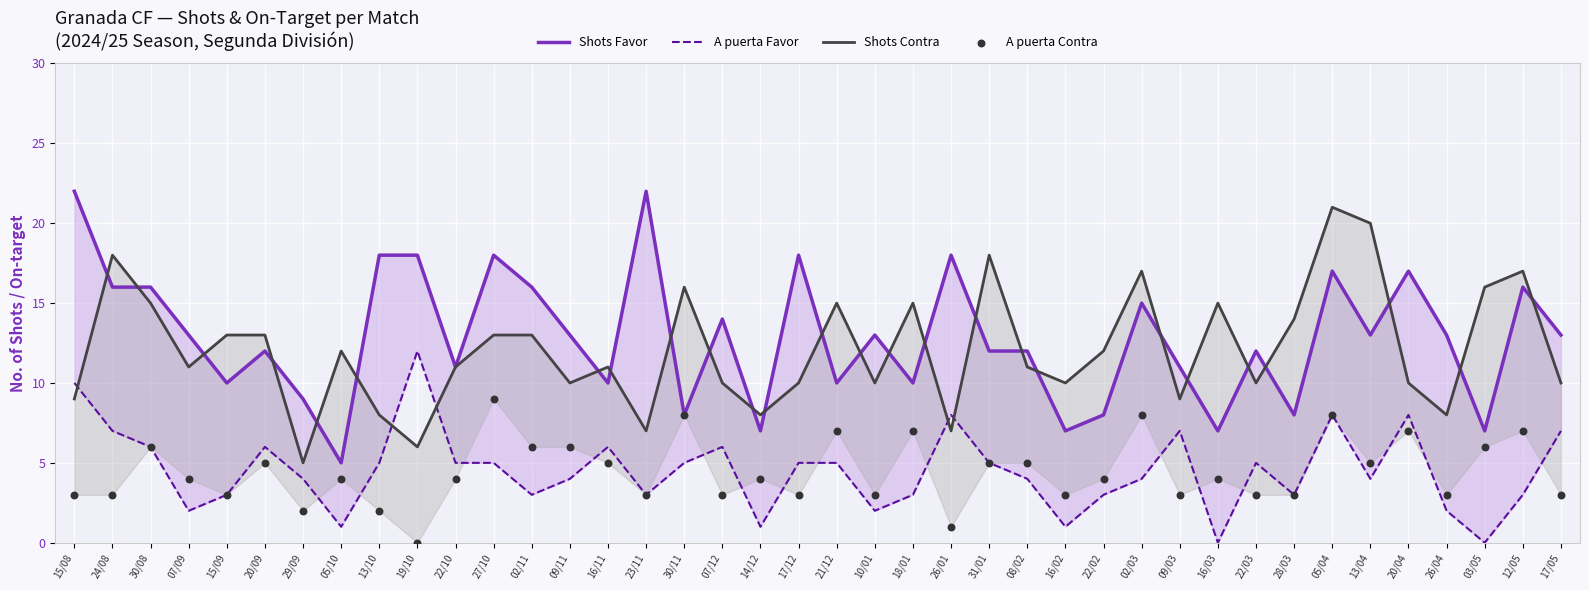

At how many categories does at least one series exceed 12?

30